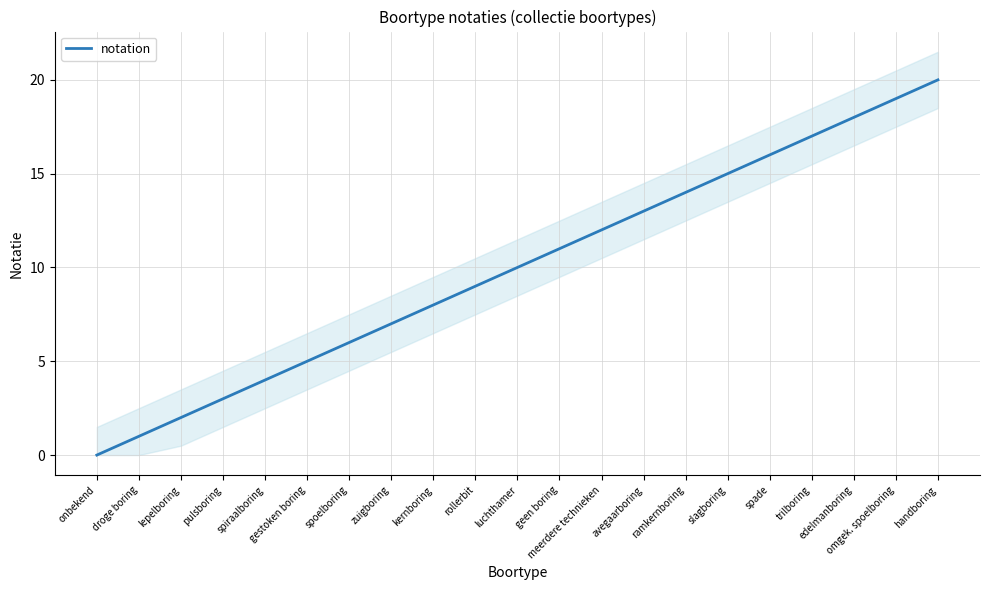

Is this an area chart (filled region under the line)?

No